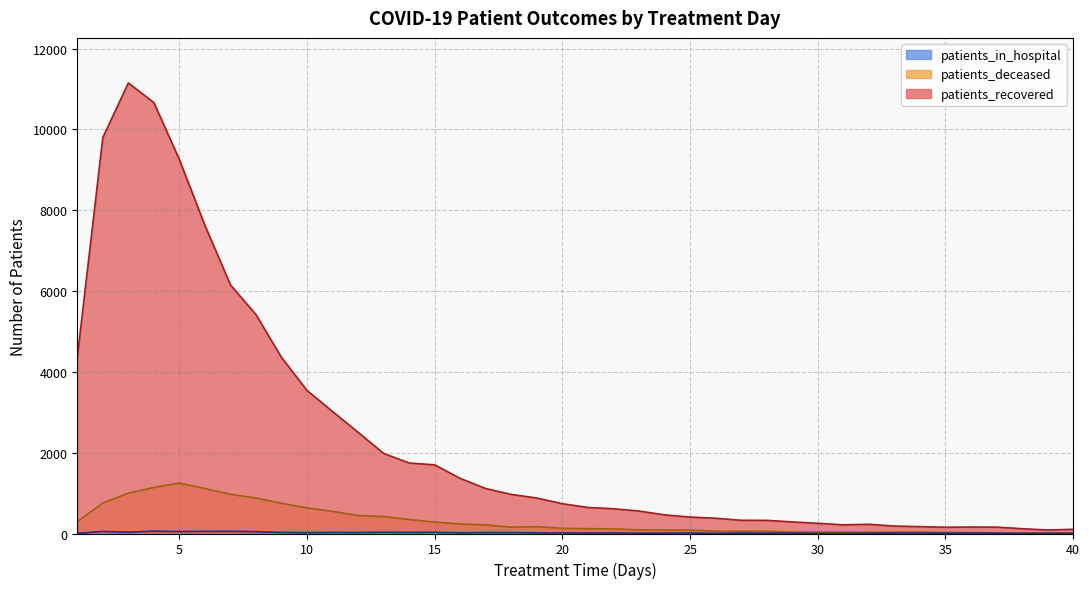

In patients_deceased, how many points are higher than both neighbors (excluding endpoints)?

5